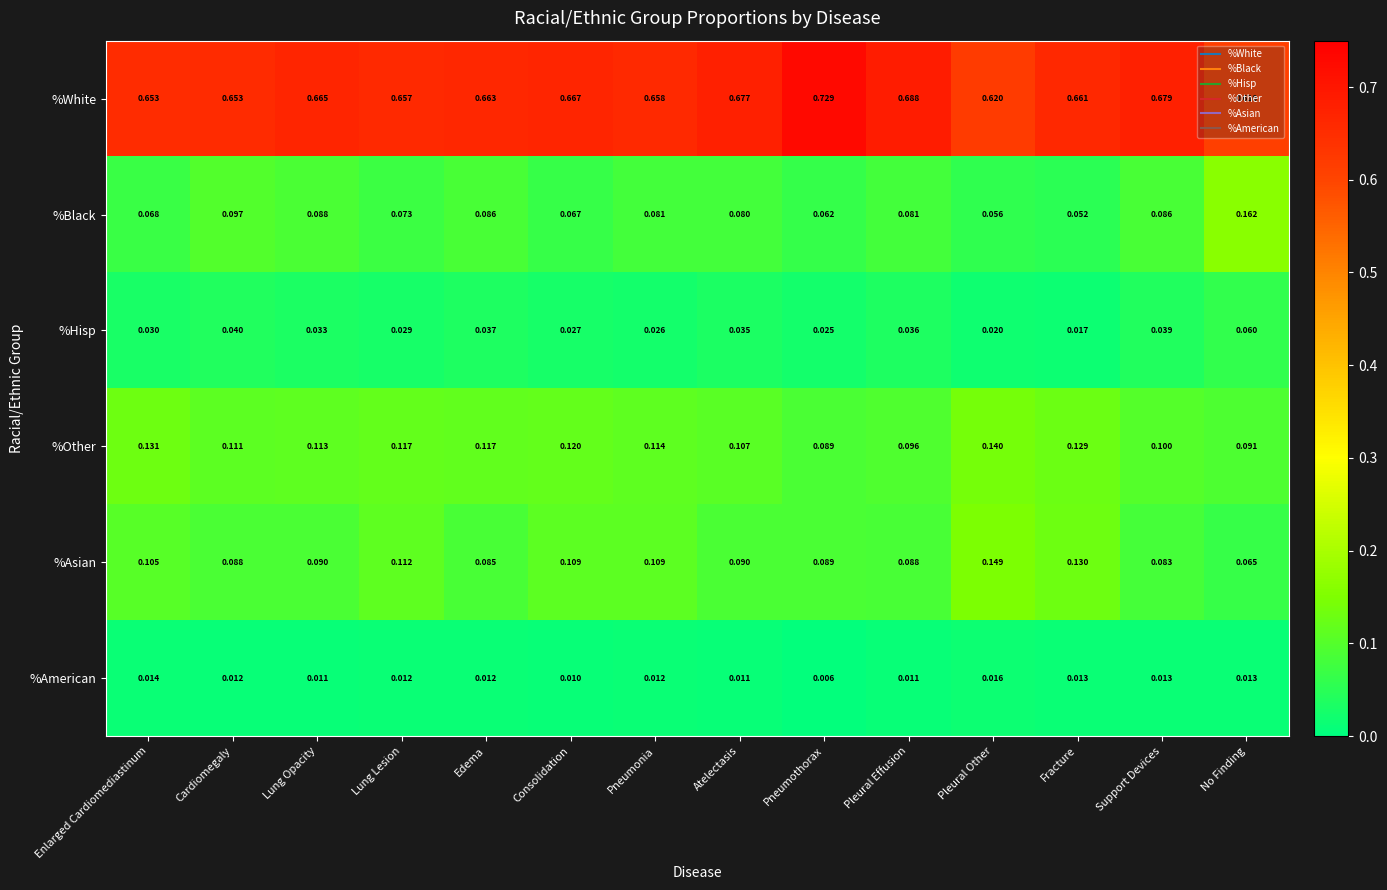

Which series has the largest total across all categories?

%White